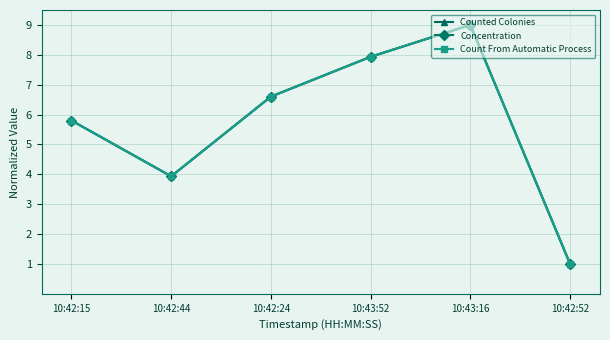

Is it true that Count From Automatic Process equals 1.6 at 10:42:24?

False